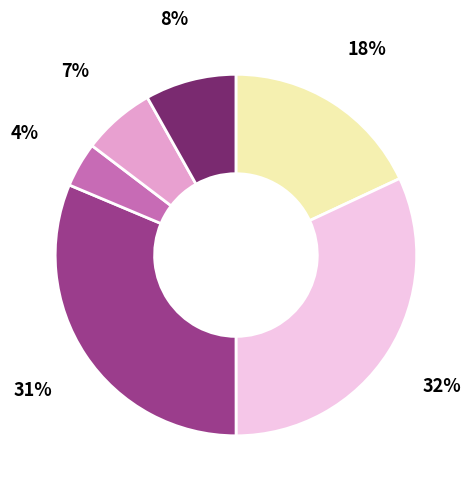

How many slices are in this pie chart?

6